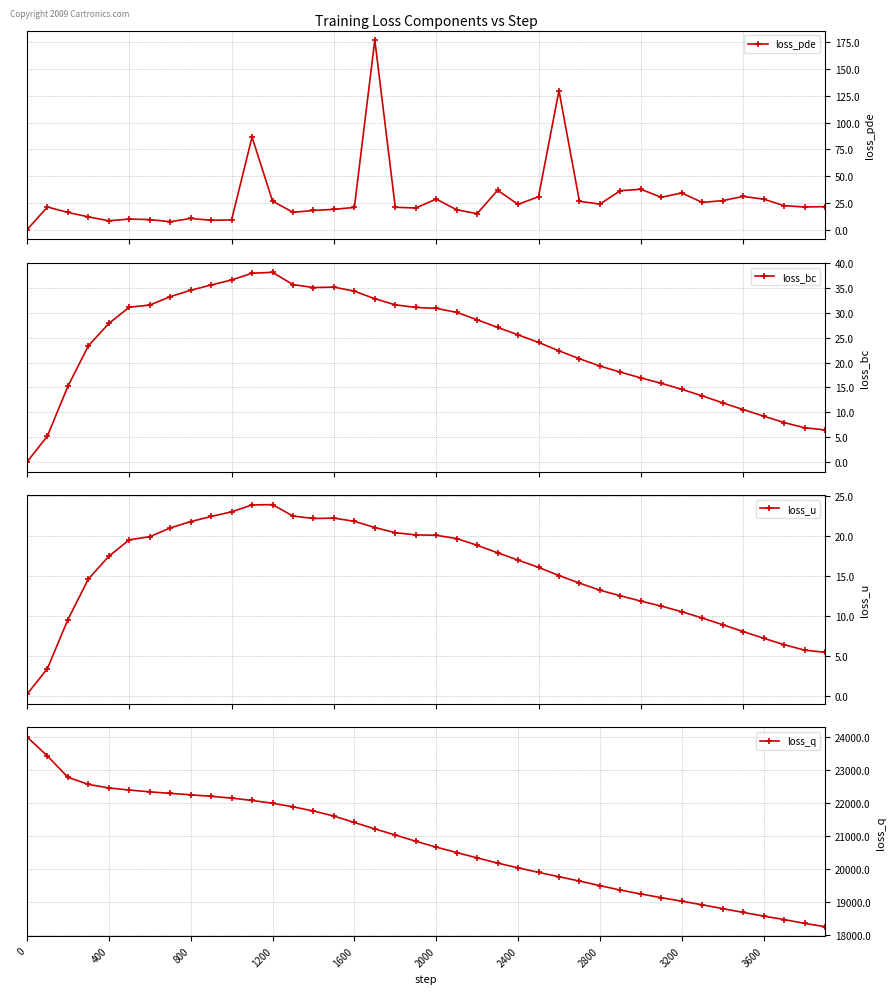

What is the value of the loss_u point at the 28th from the left?

14.1